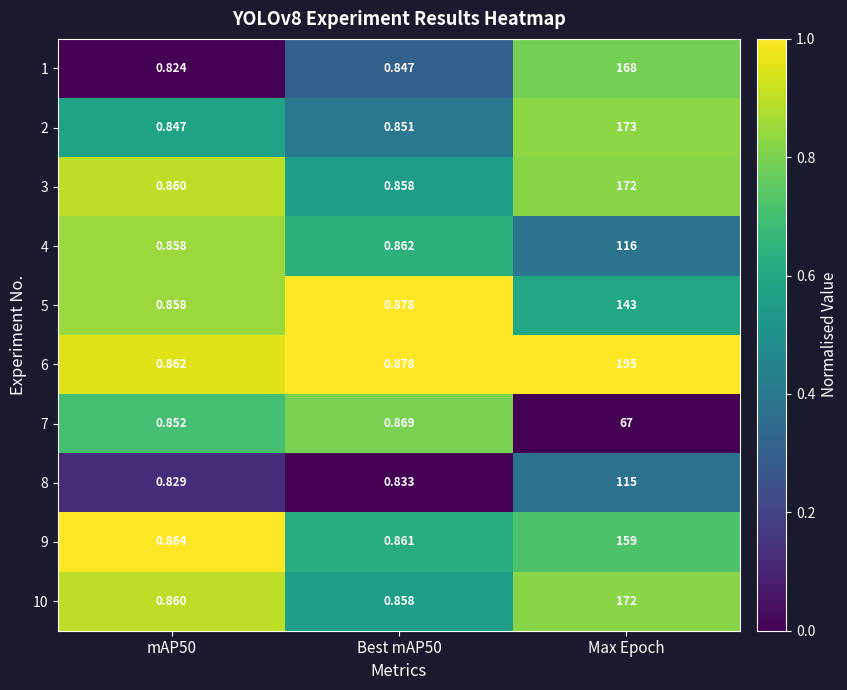

Which series has the largest range (max minus min)?

6